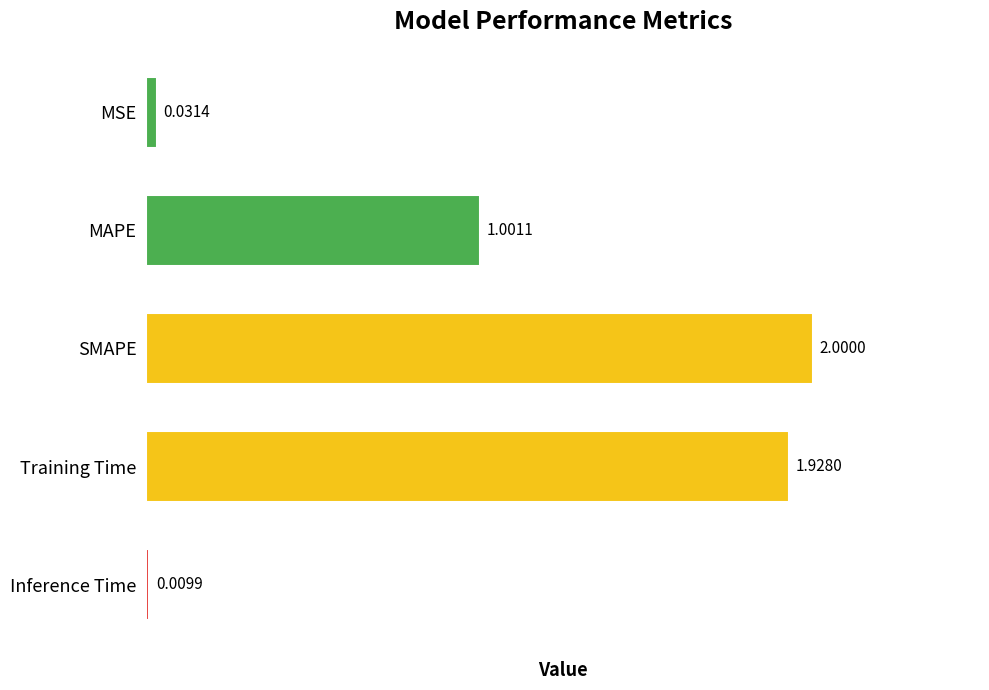

At which label is the value closest to 1?

MAPE